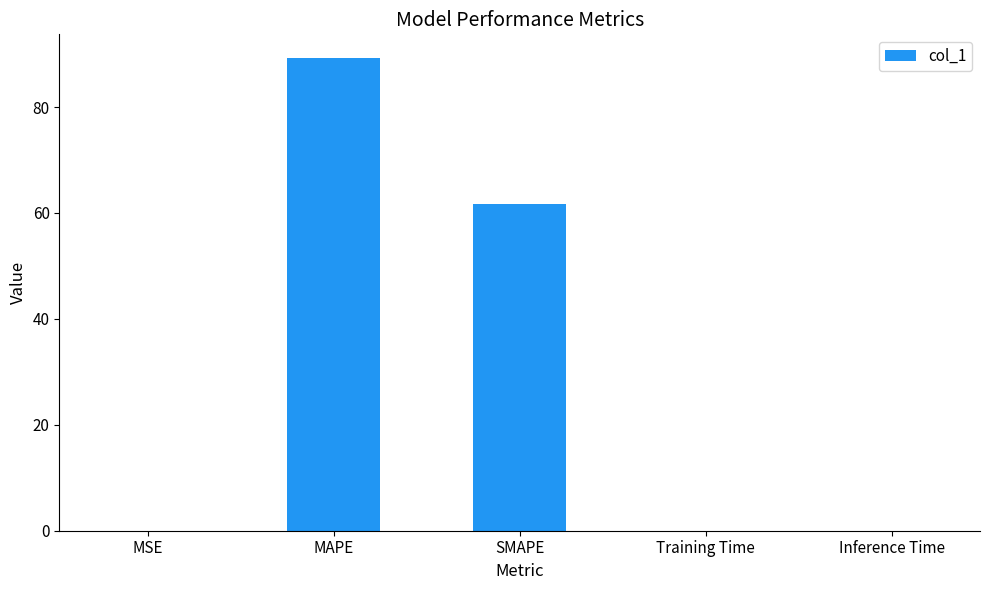

What is the change in value from SMAPE to Inference Time?

-61.7